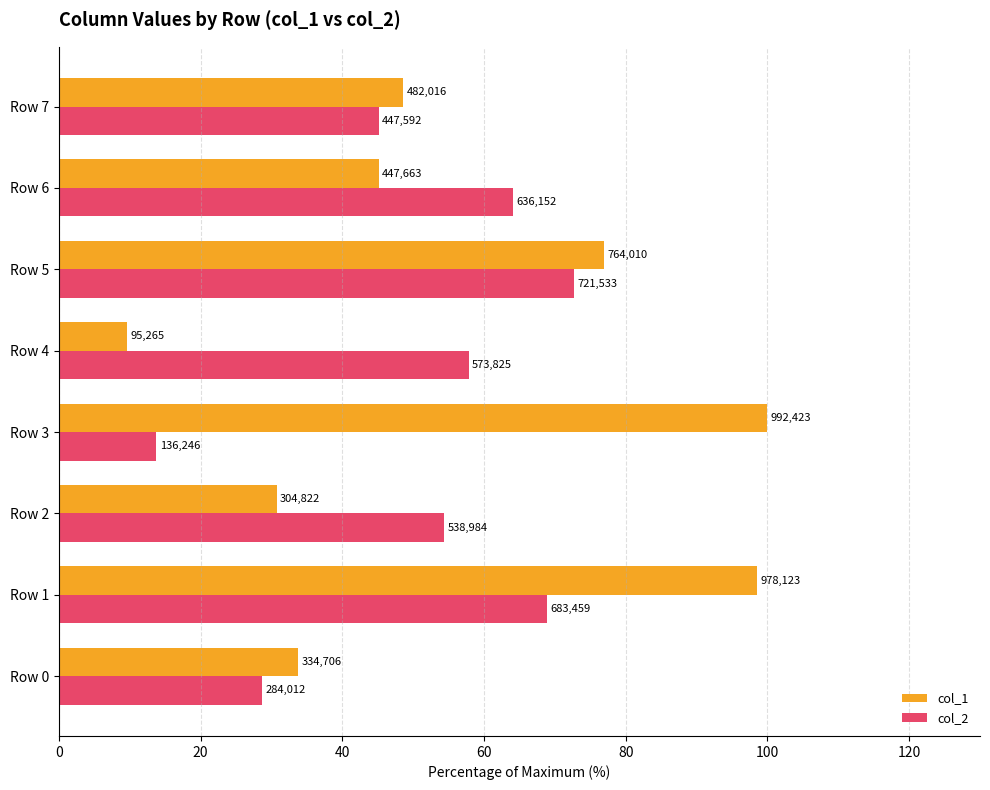

What are all the series names shown in the legend?

col_1, col_2